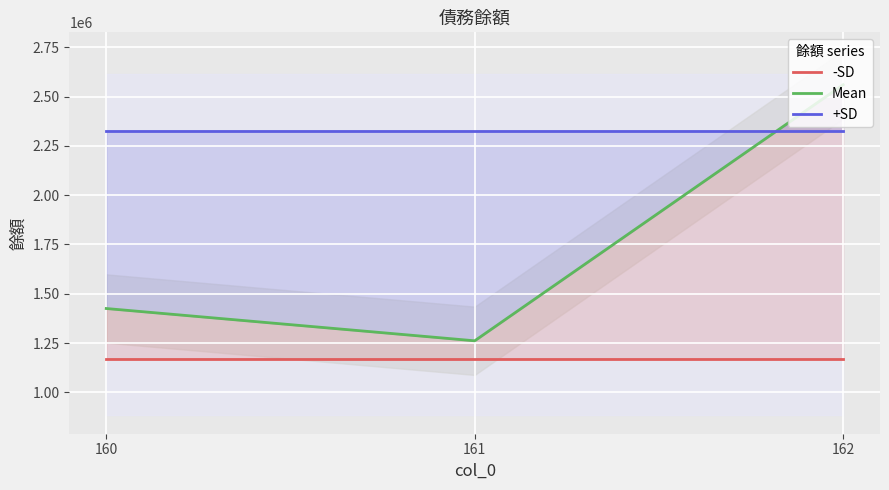

What is the sum of all -SD values?

3514152.1